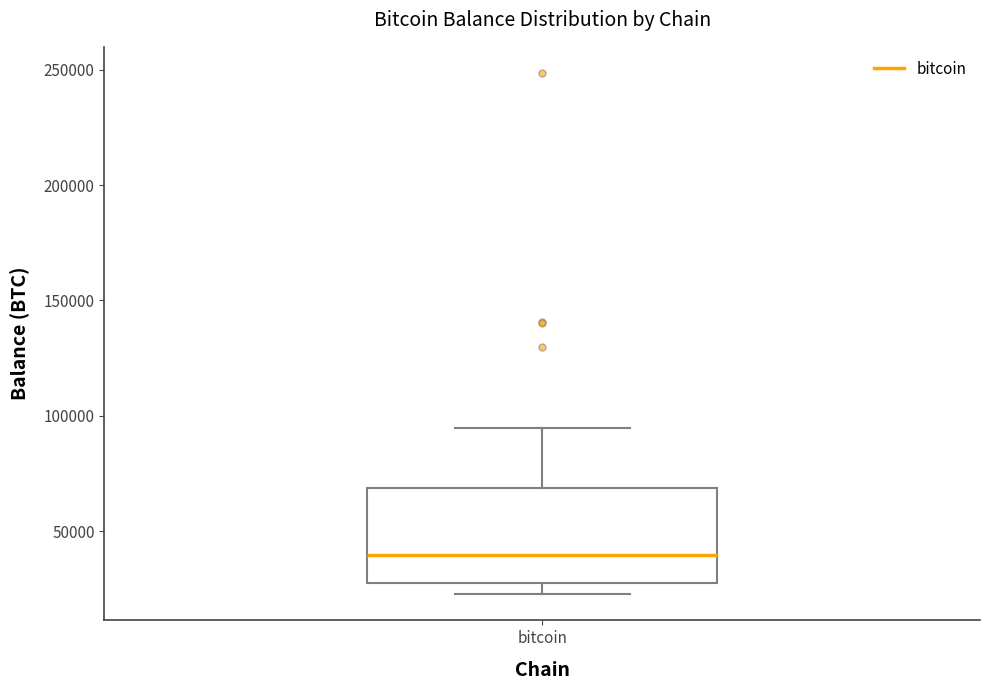

Read this box plot against the y-axis: the position of the median line, the range covered by the box, and the ends of both whiskers. The values are not printed on the chart, so give them approximately, as read against the axis.

median 40000, box 25000 to 70000, whiskers 25000 (just below the box's lower edge) to 95000